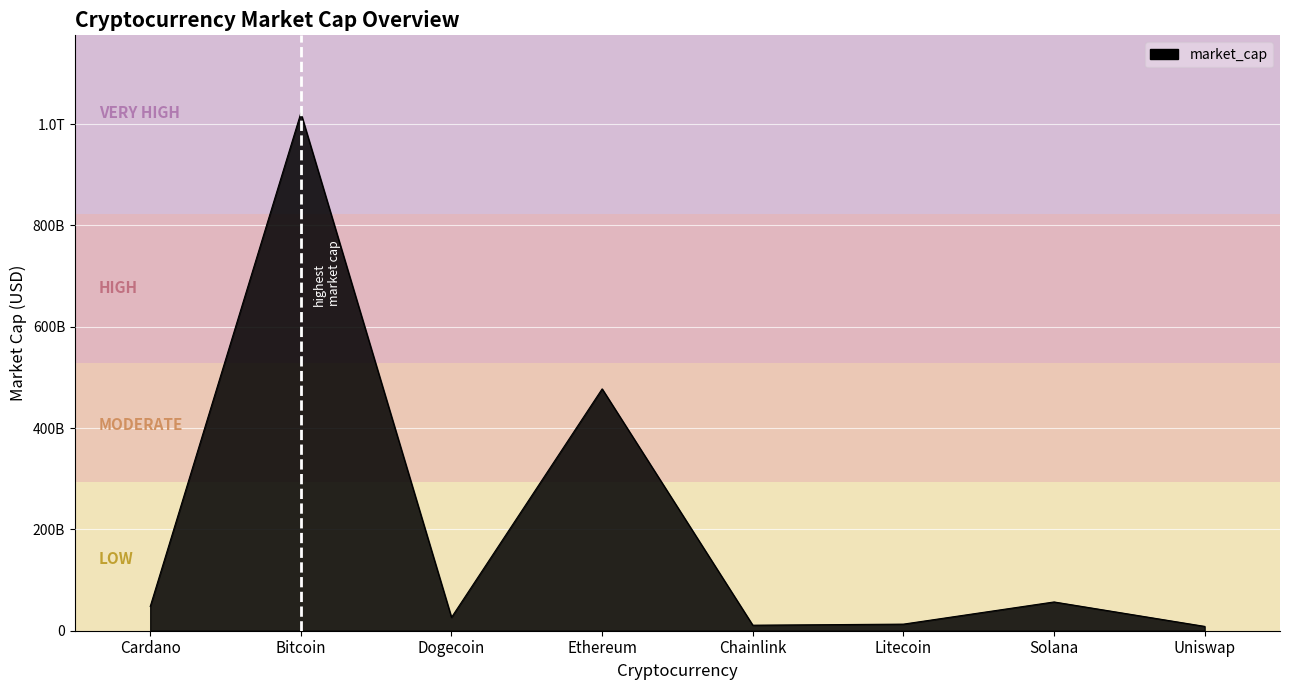

Does the chart display data point markers on the line(s)?

No